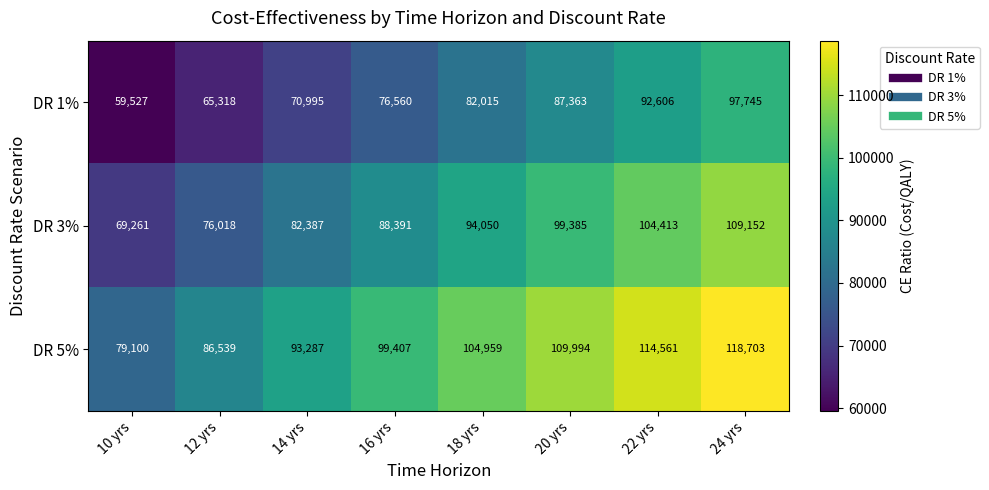

True or false: DR 3% has a value of 56813 at 18 yrs.

False